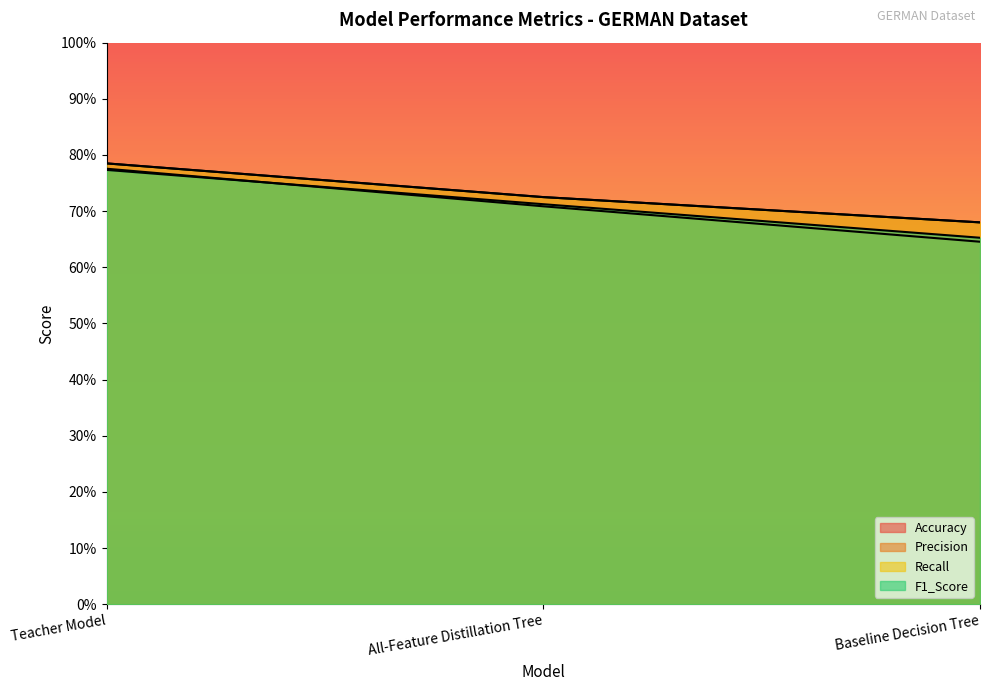

True or false: F1_Score has a value of 0.8 at Teacher Model.

True